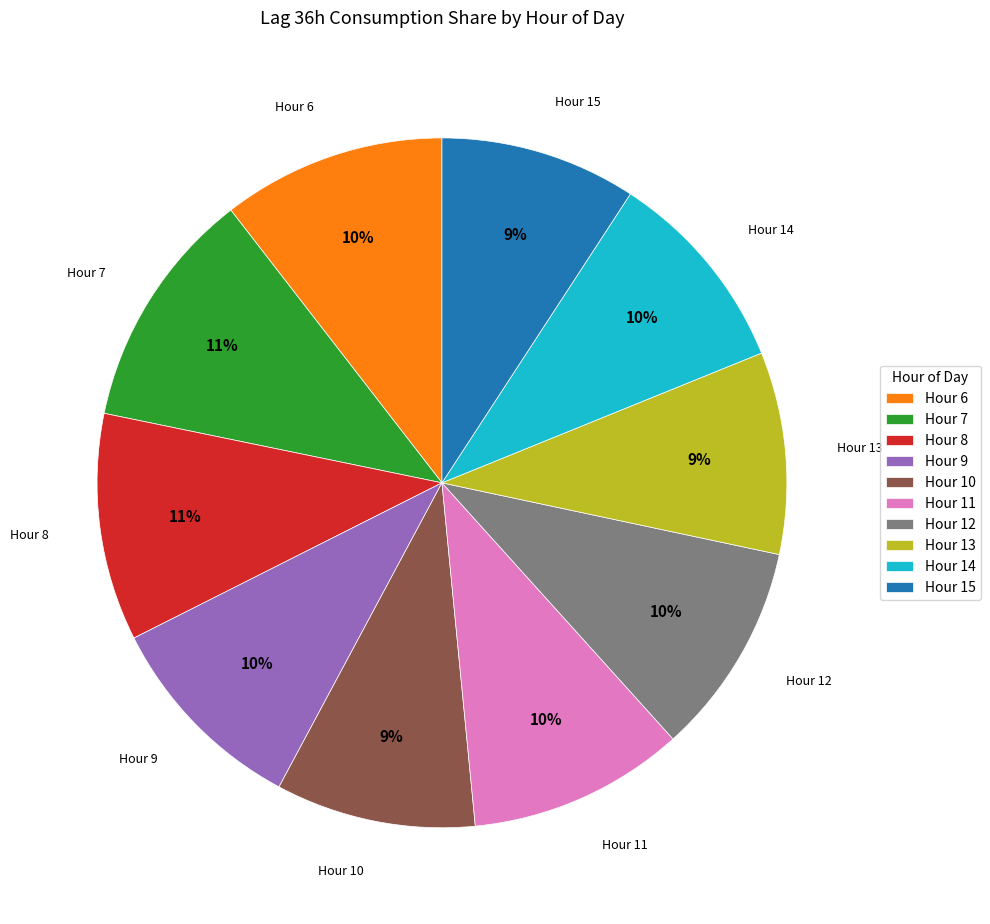

Do Hour 11 and Hour 12 together represent more than half of the pie?

No